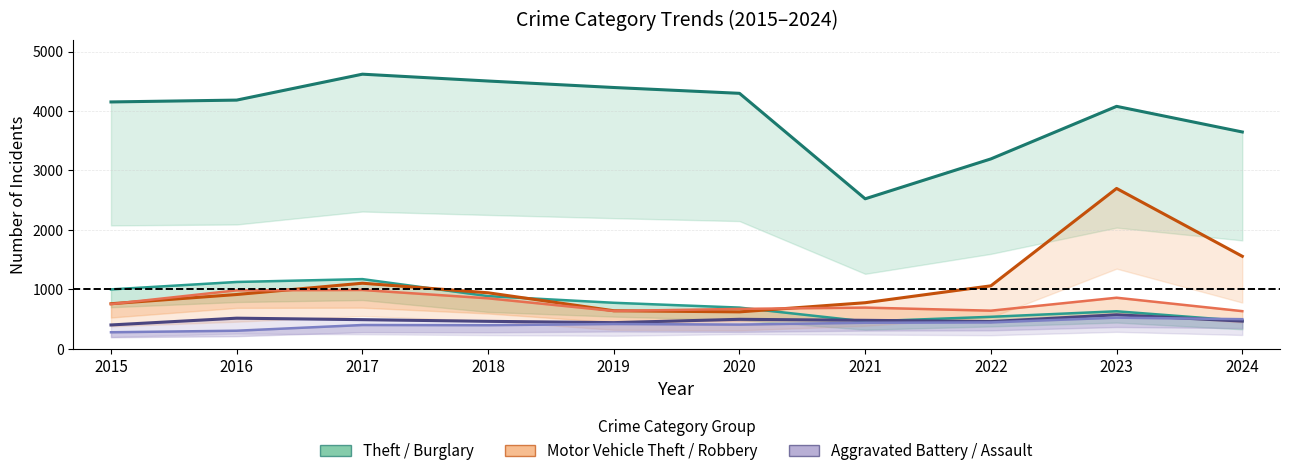

In Theft, how many points are lower than both neighbors (excluding endpoints)?

1